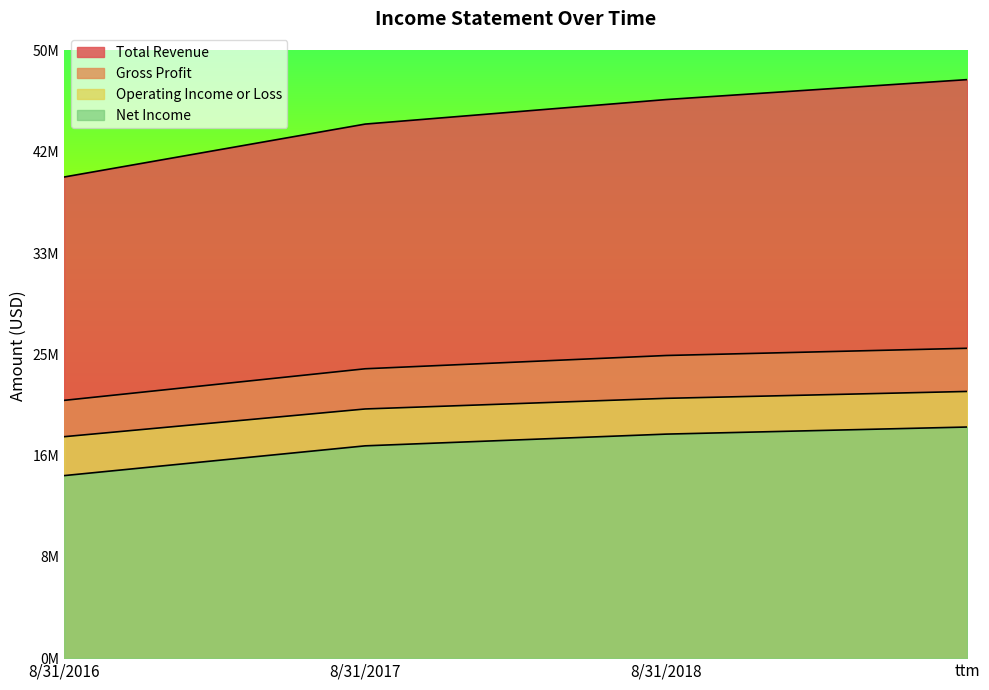

The Net Income series shows 17764000 at 8/31/2017. True or false?

True